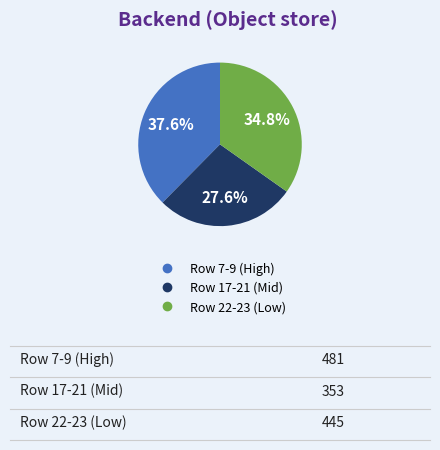

Is there any slice that represents more than half of the pie?

No